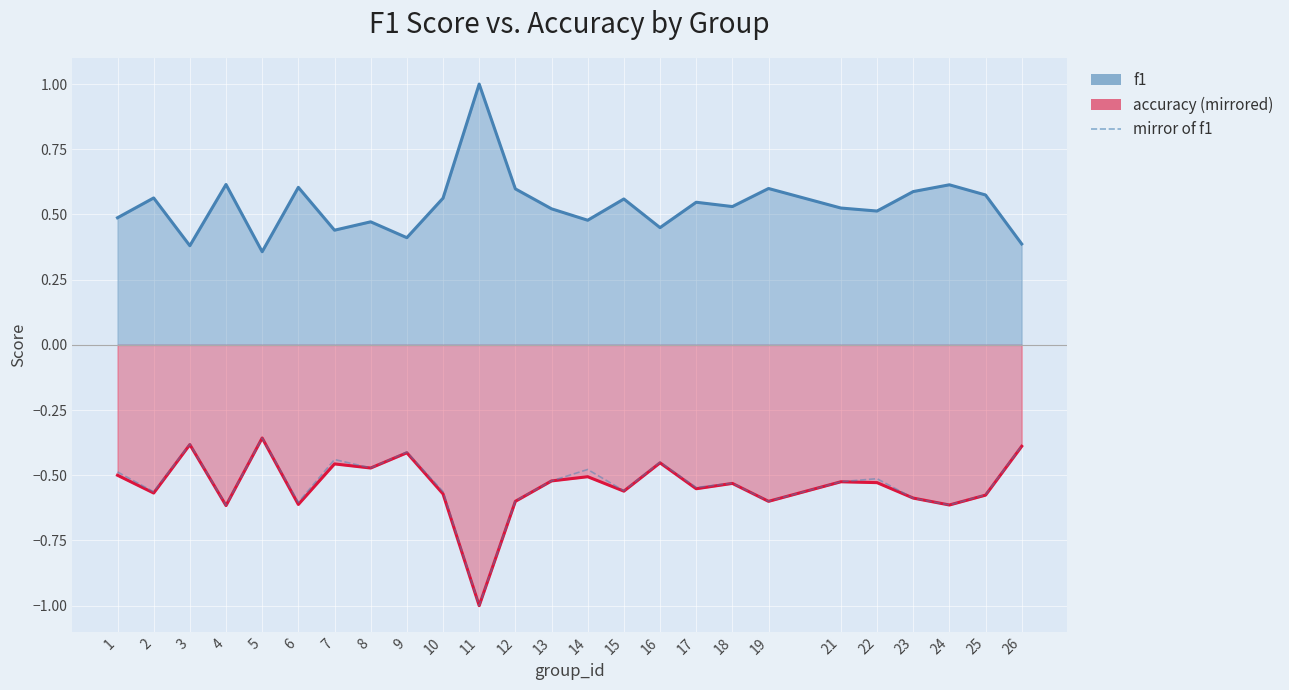

Where is the first local maximum for mirror of f1?

3